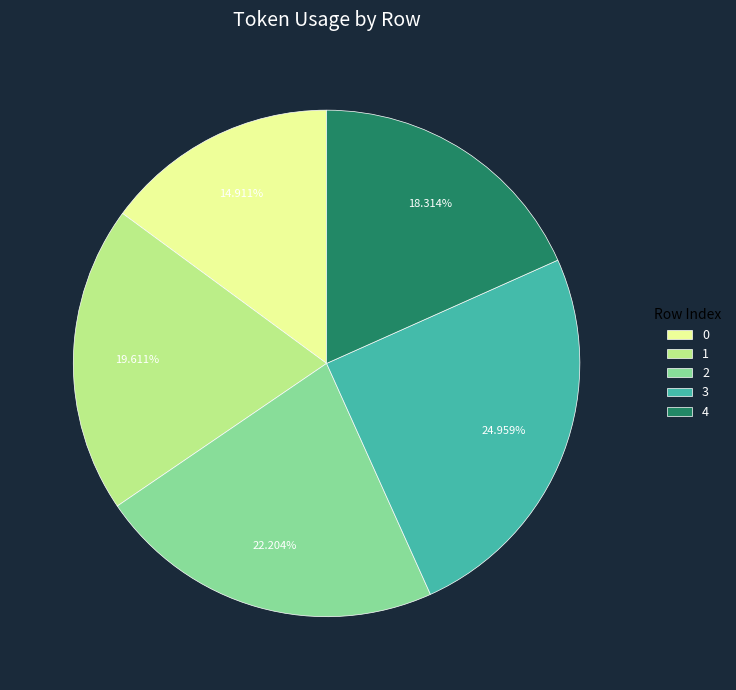

Count the number of slices in the pie.

5